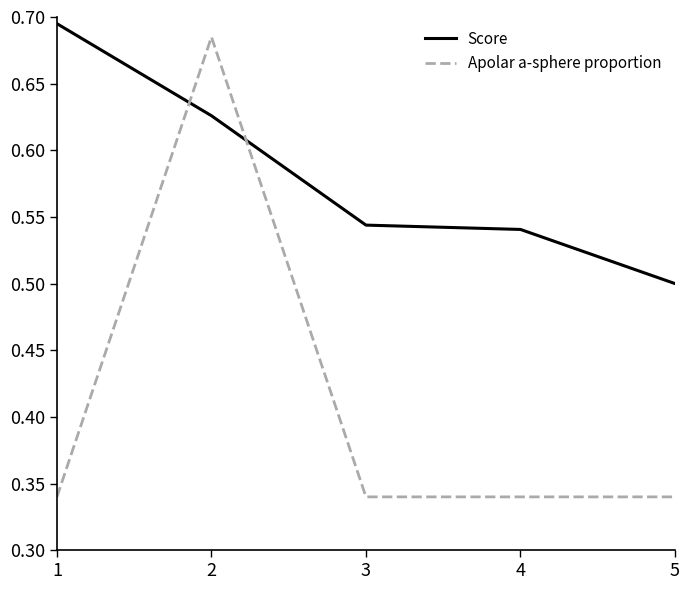

The Score series shows 0.1 at 4. True or false?

False